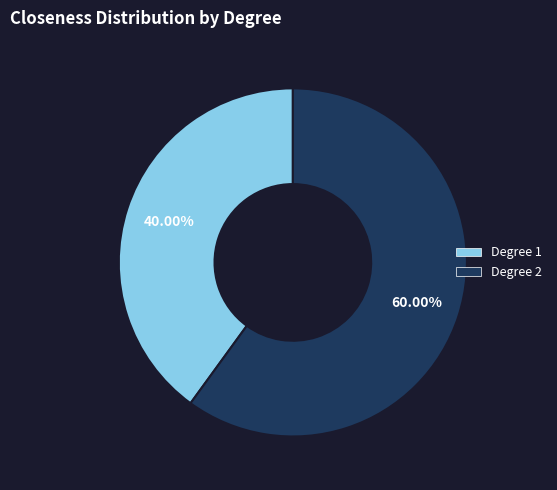

Does any single category account for the majority?

Yes